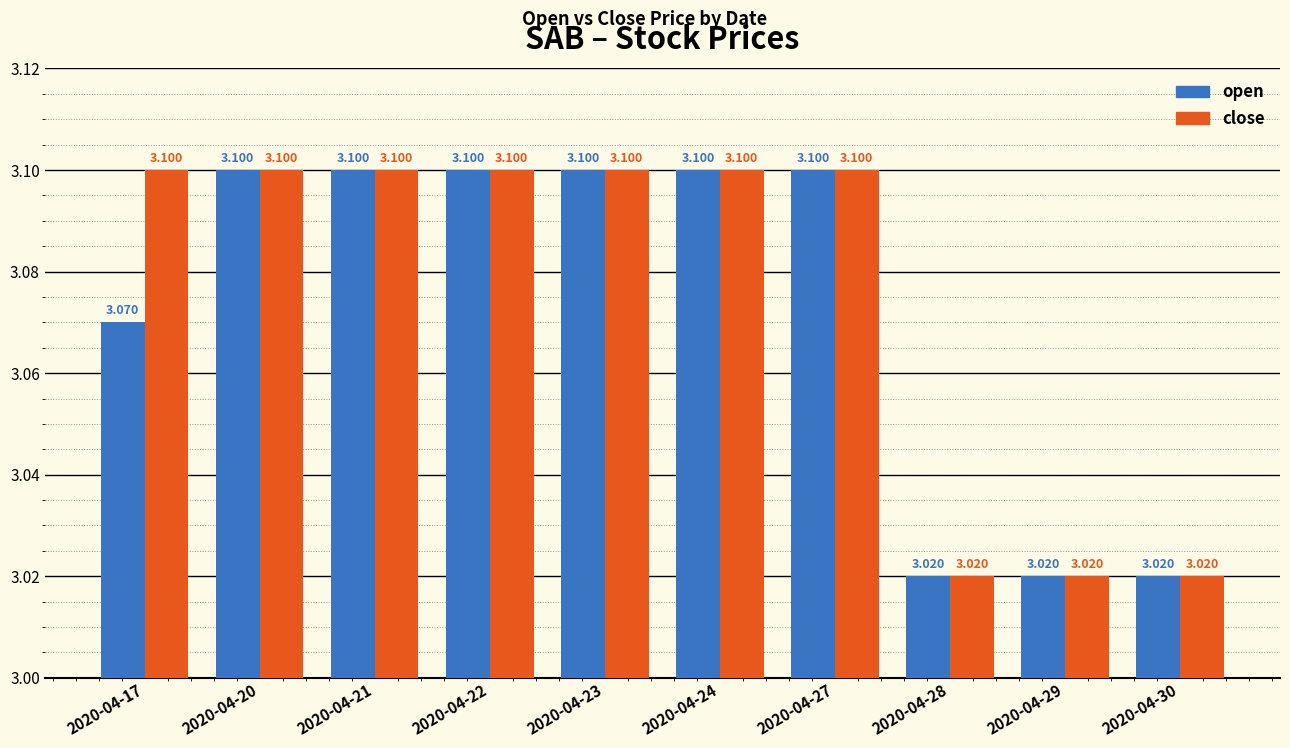

Between 2020-04-17 and 2020-04-29, which series saw the biggest shift?

close